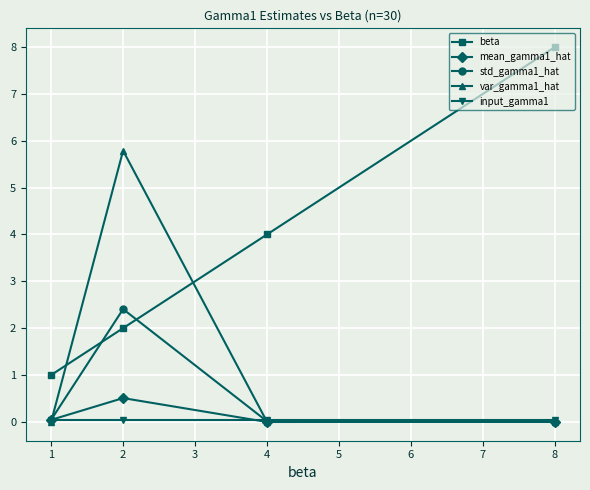

Count the number of categories in the chart.

4